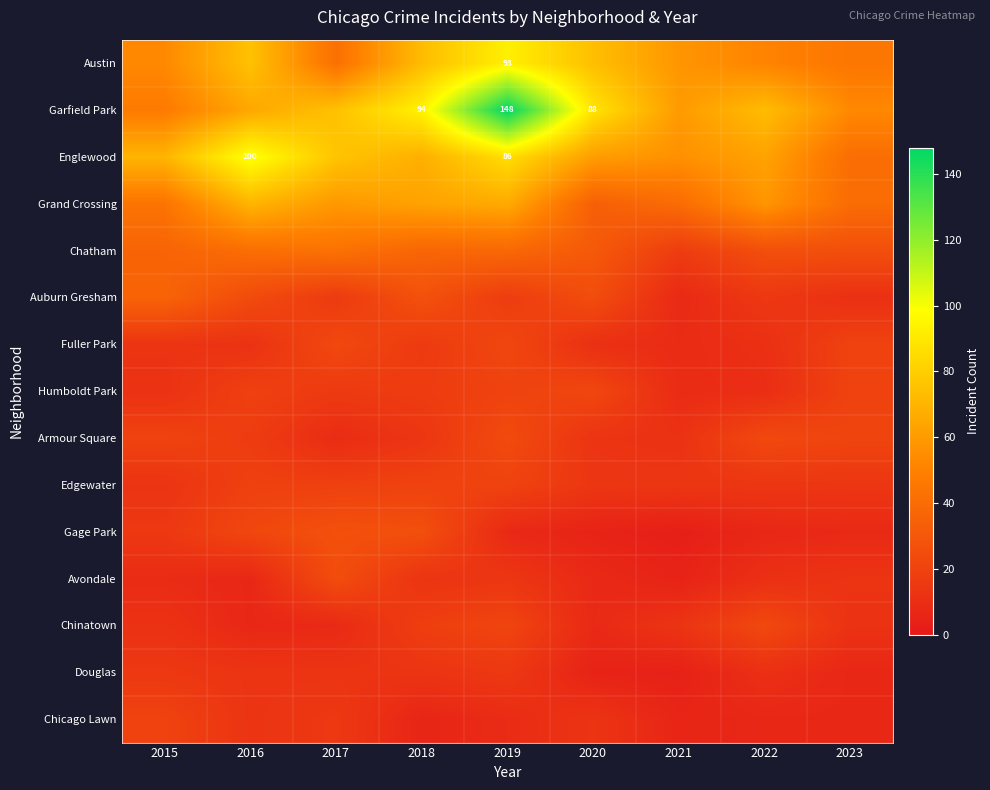

How many values in the Fuller Park series are below 13?

4